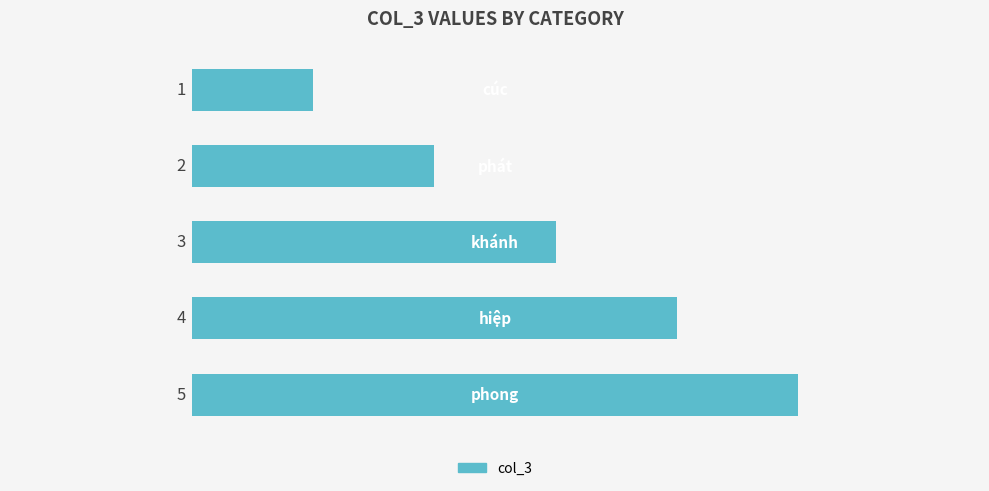

How many series are shown in this chart?

1